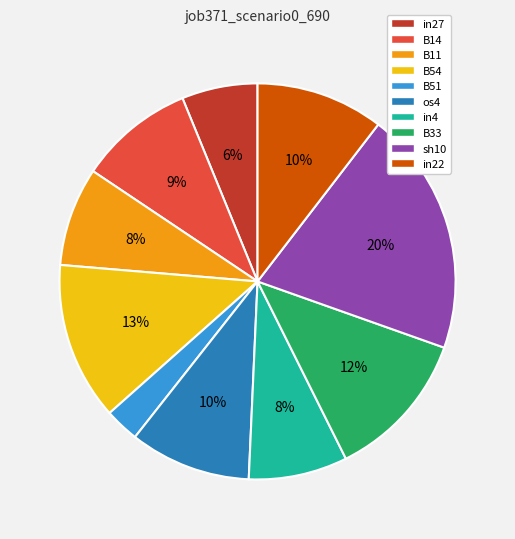

Do B54 and in4 together represent more than half of the pie?

No